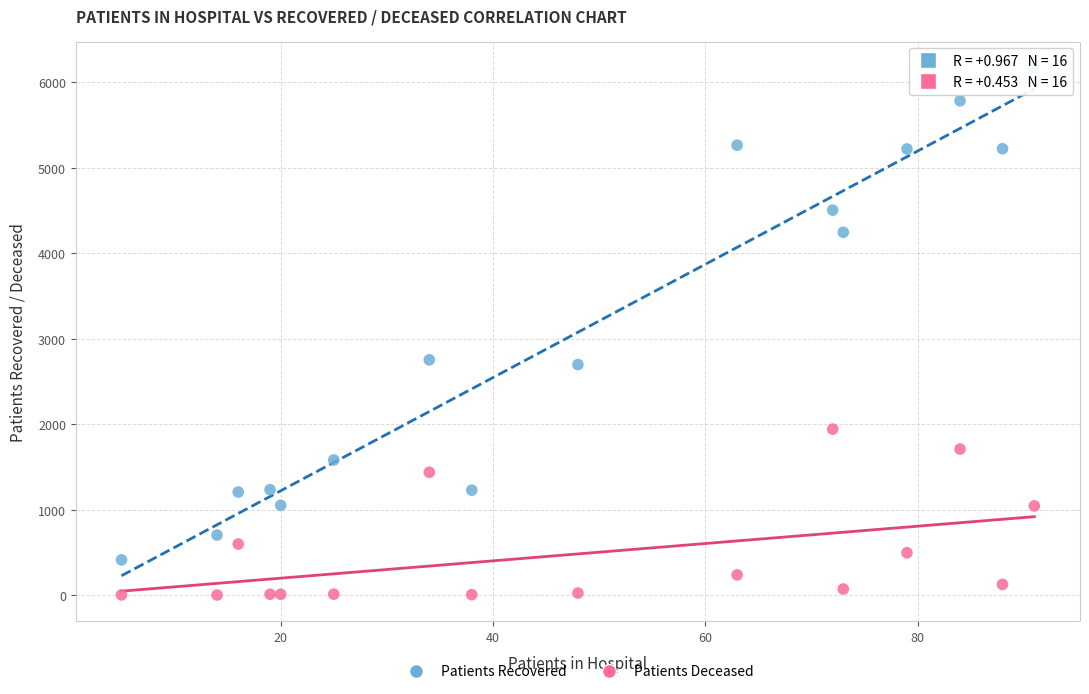

Which series reaches the maximum Y coordinate?

Patients Recovered